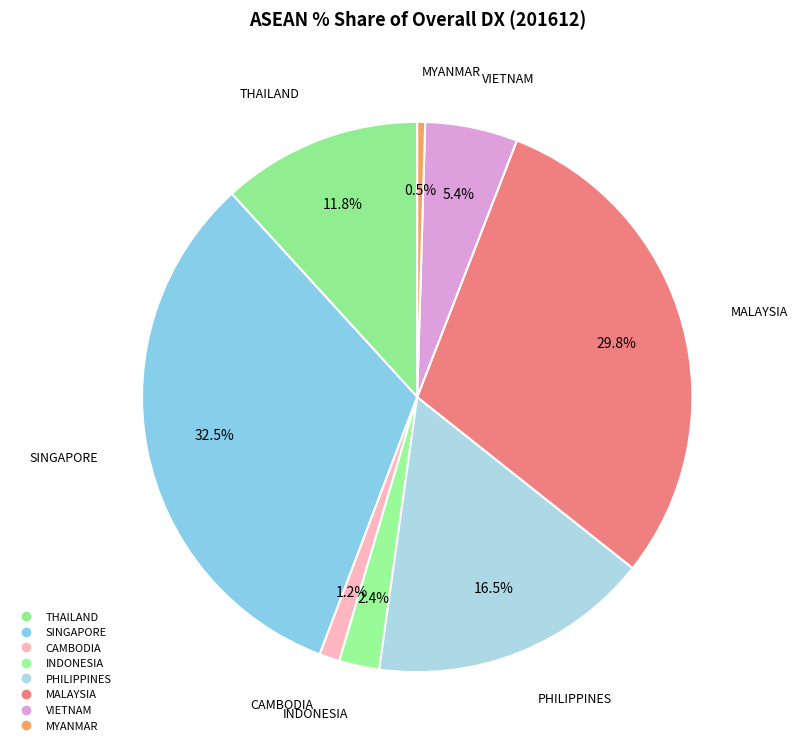

Rank the categories by value from highest to lowest.

SINGAPORE, MALAYSIA, PHILIPPINES, THAILAND, VIETNAM, INDONESIA, CAMBODIA, MYANMAR